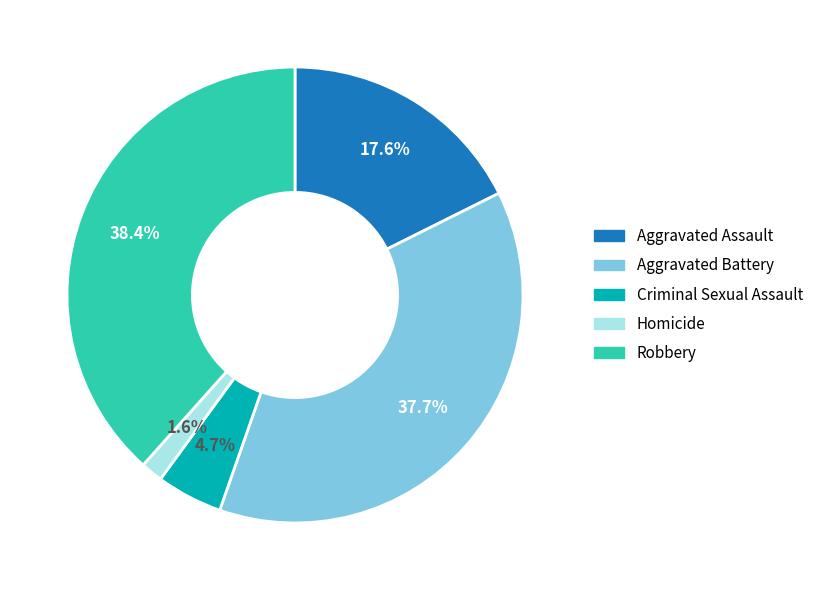

To the nearest percent, what is the combined percentage of Robbery and Aggravated Assault?

56%